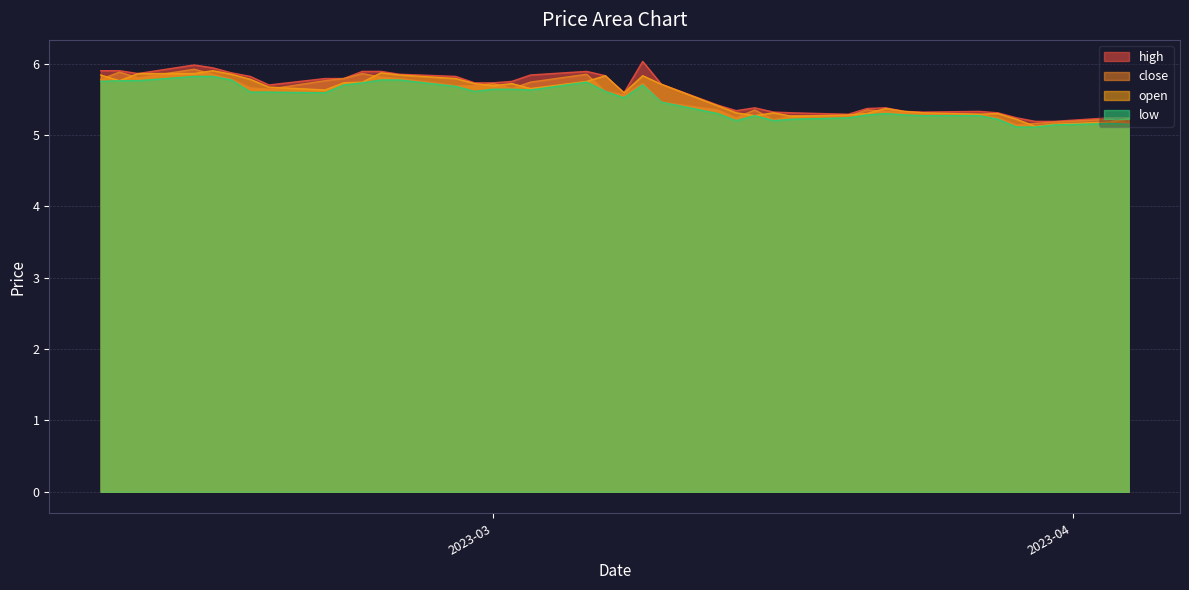

At 2023-03-22, list the series in order from smallest to largest.

low, close, open, high